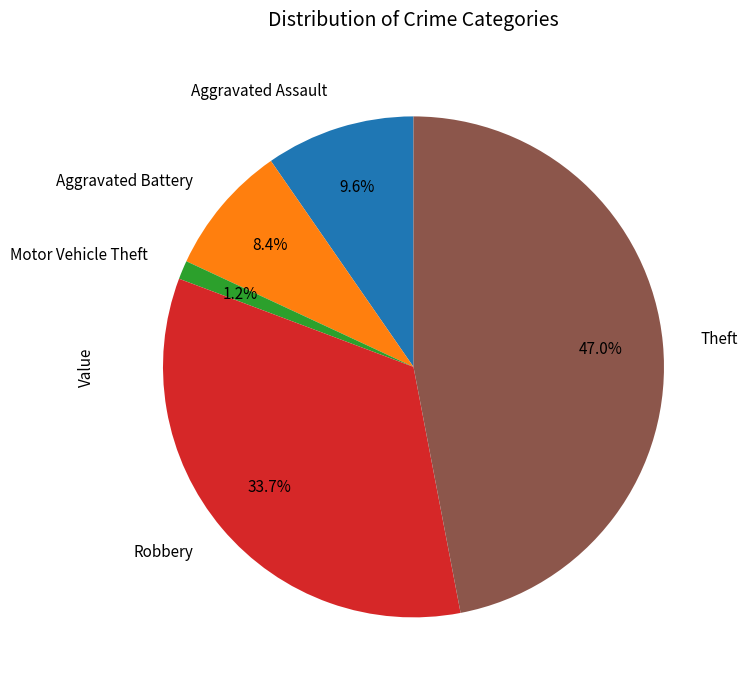

To the nearest percent, what is the difference between the largest and smallest slice percentages?

46%